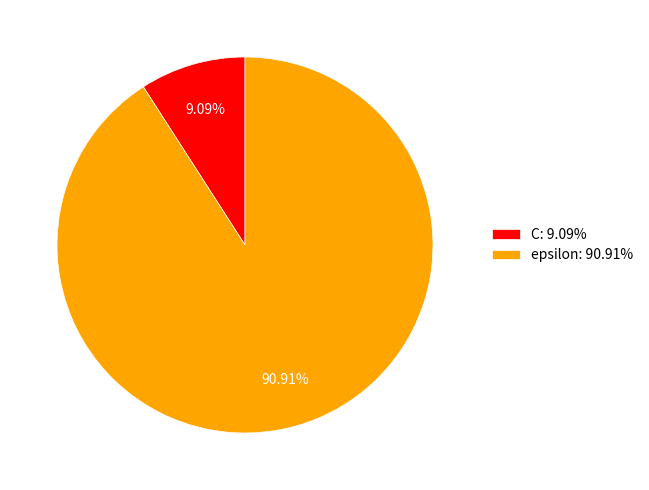

Which category has the smallest portion of the pie?

C